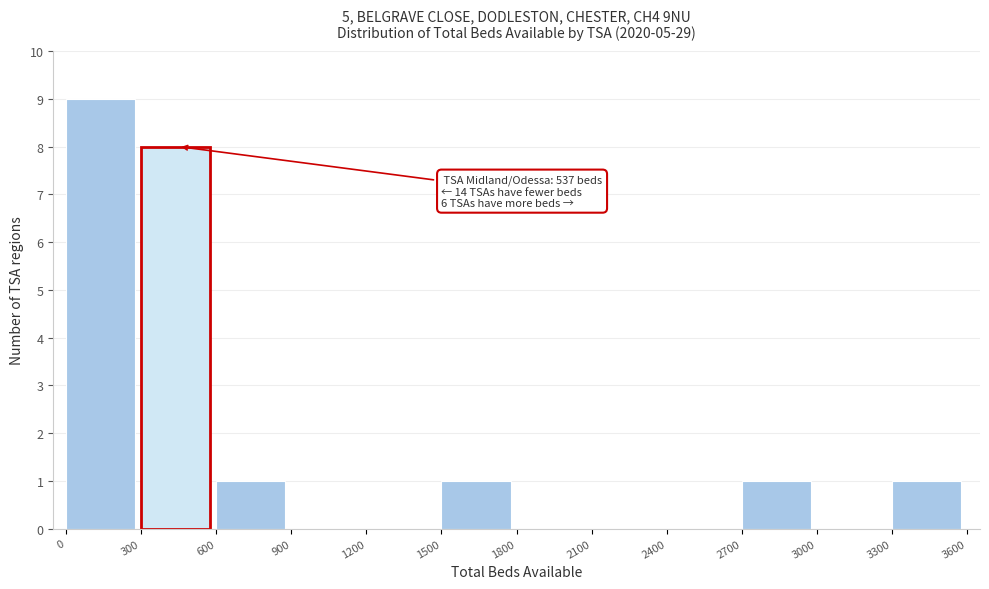

Over which range of the x-axis is the bar tallest?

0 to 300